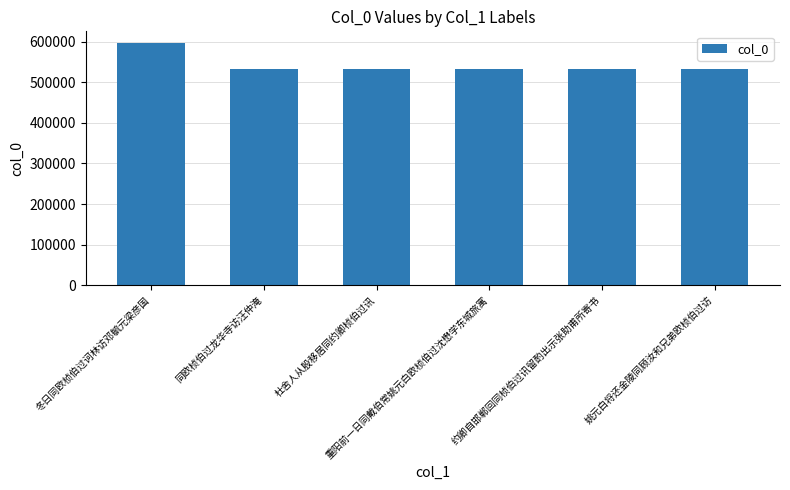

What is the change in value from 重阳前一日同戴伯常姚元白欧桢伯过沈懋学东城旅寓 to 姚元白将还金陵同顾汝和兄弟欧桢伯过访?

-298